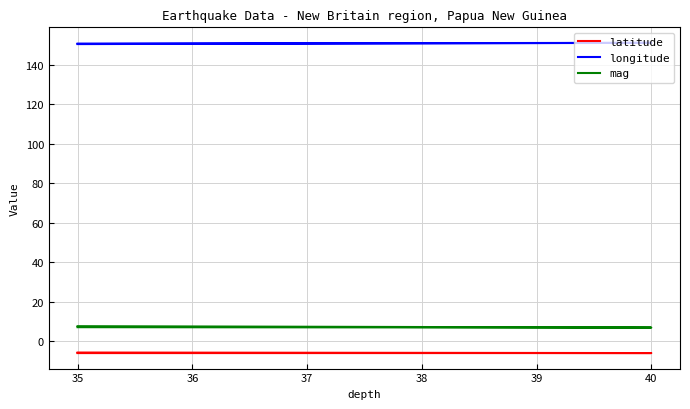

What is the difference between the maximum and minimum values in the latitude series?

0.3